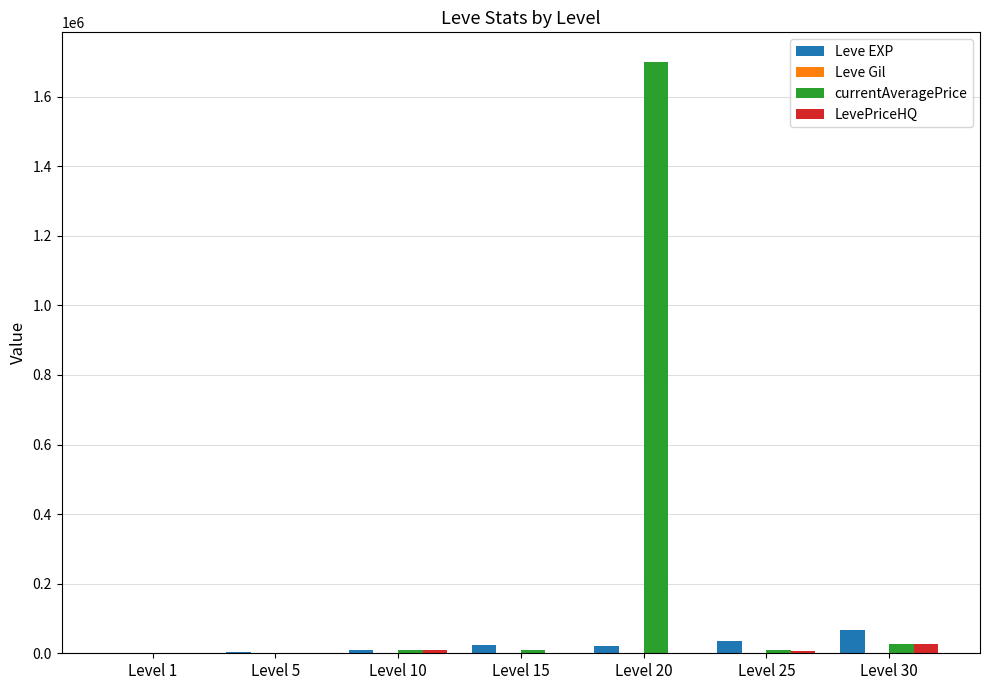

What is the greatest value displayed?

1700007